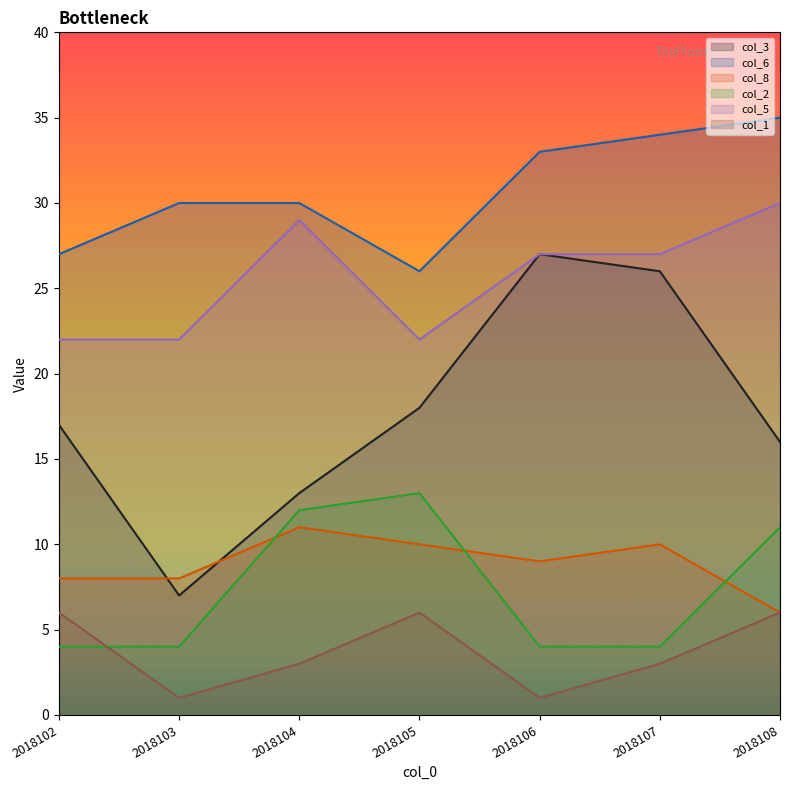

What is the average value of the col_2 series?

7